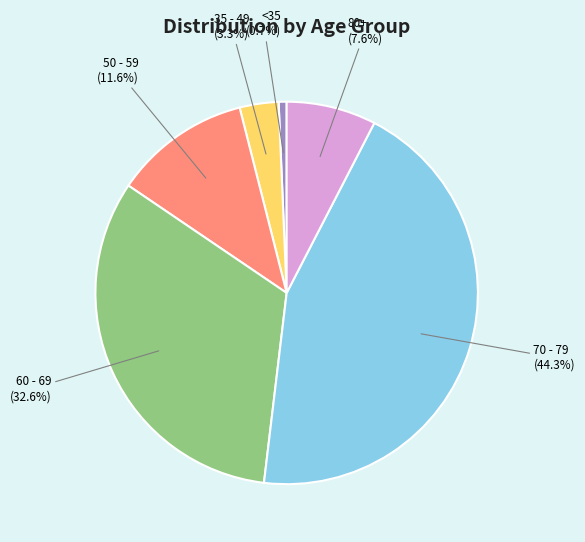

Does any single category account for the majority?

No